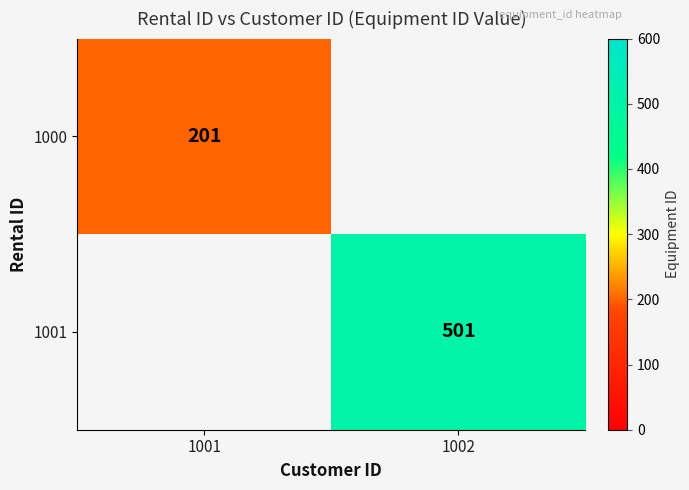

True or false: 1001 has a value of 809 at 1002.

False